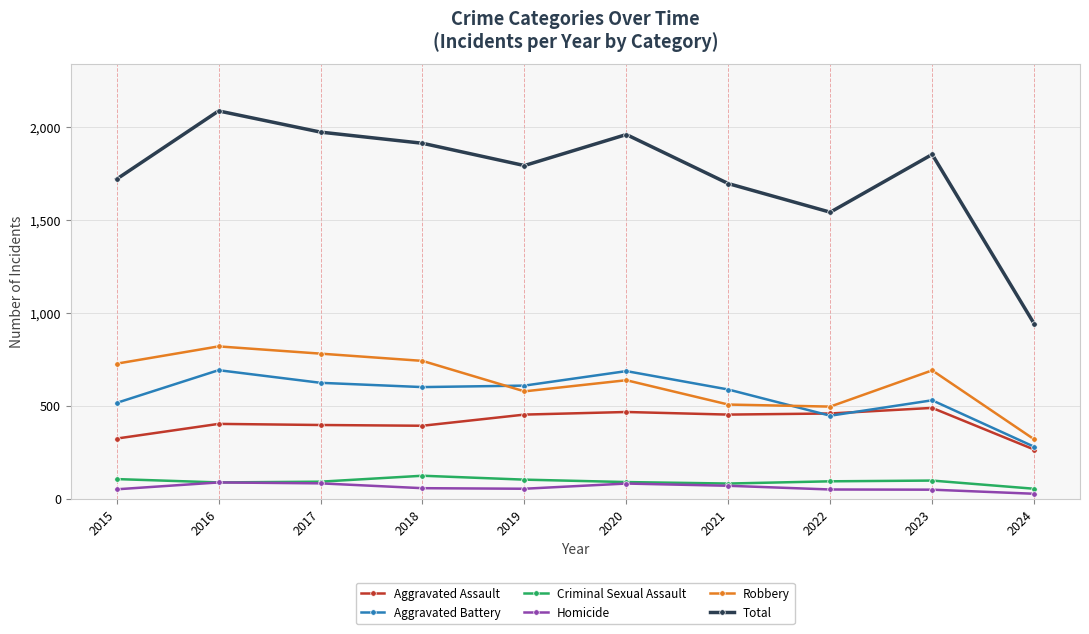

What is the sum of all Robbery values?

6290